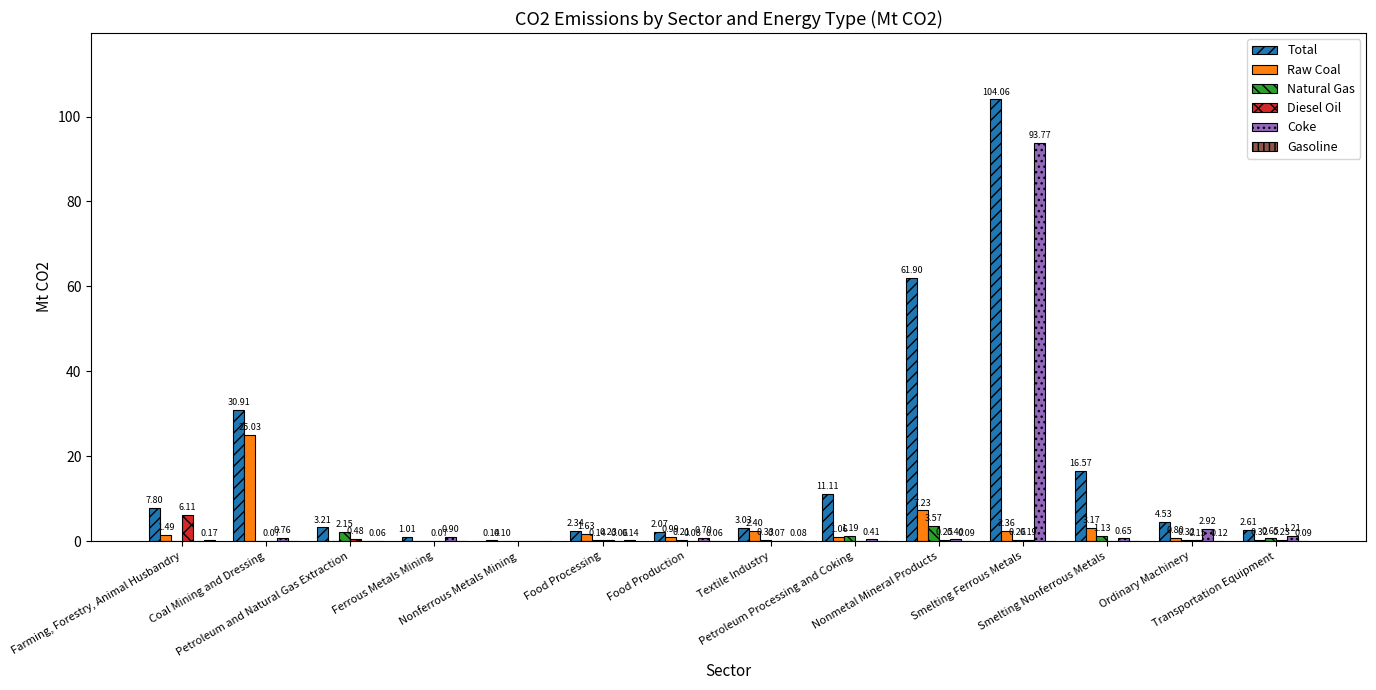

Which series has the largest total across all categories?

Total